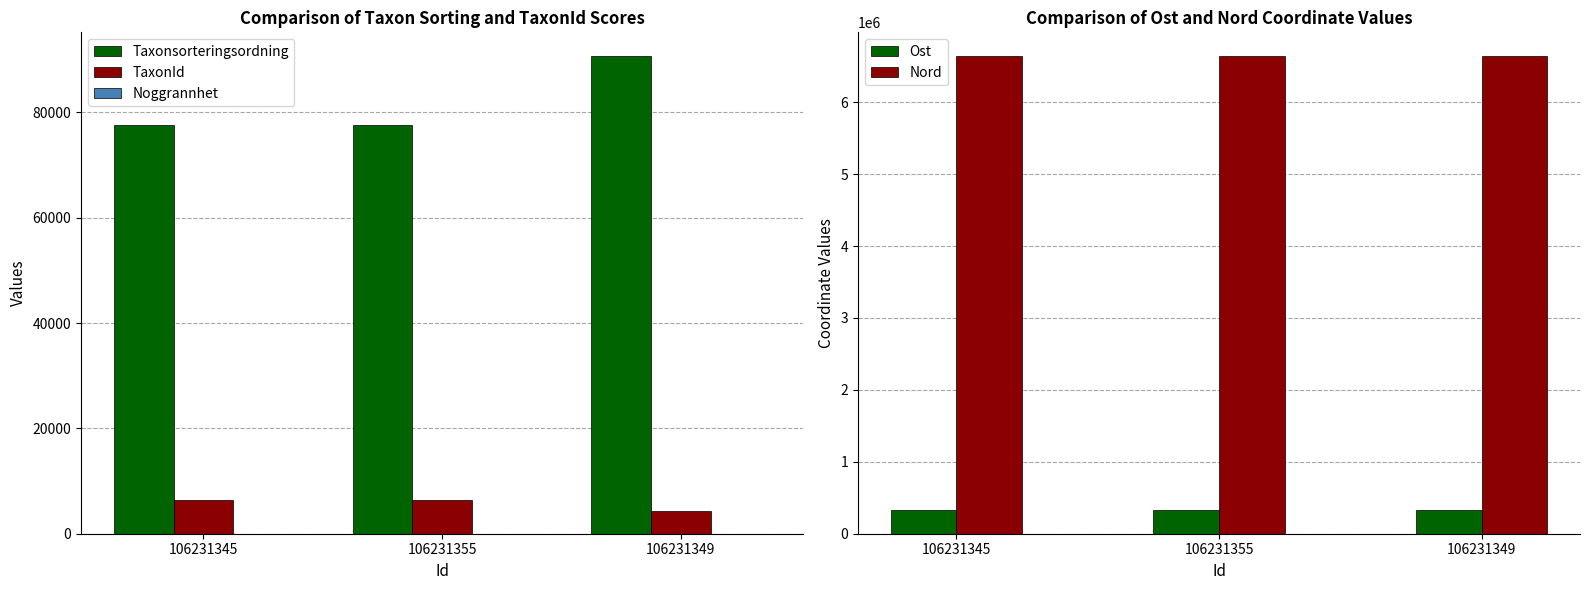

Reading left to right, list all the values displayed in this chart.

Taxonsorteringsordning: 106231345=77506.0	106231355=77506.0	106231349=90653.0
TaxonId: 106231345=6425.0	106231355=6425.0	106231349=4364.0
Noggrannhet: 106231345=10.0	106231355=25.0	106231349=10.0
Ost: 106231345=336615.0	106231355=336728.8	106231349=336615.0
Nord: 106231345=6639014.5	106231355=6639127.2	106231349=6639014.5